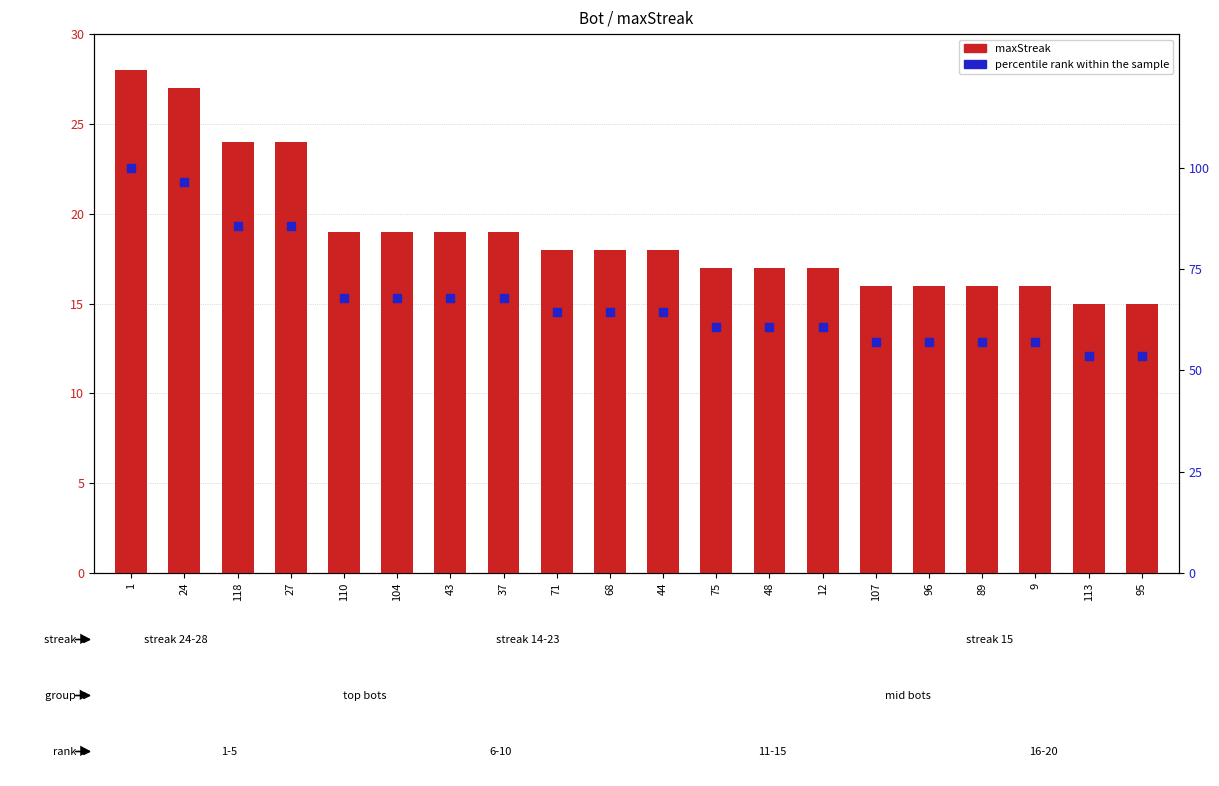

Is the value of percentile rank within the sample at 43 greater than the value of maxStreak at 104?

Yes